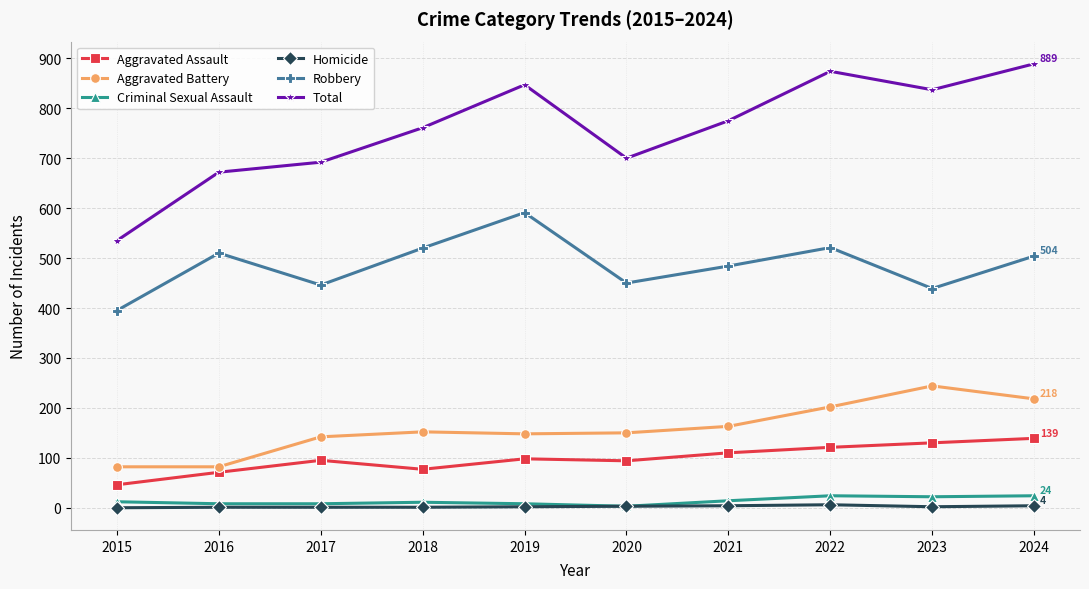

What is the average value of the Aggravated Battery series?

158